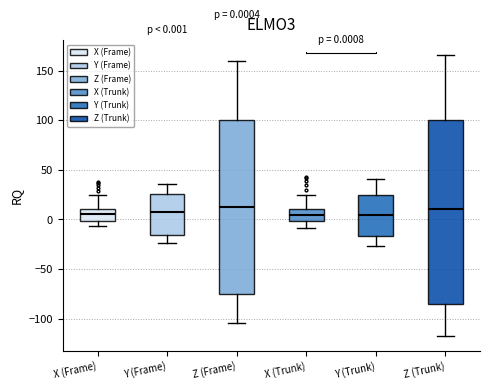

Comparing the boxes themselves (not the whiskers), which one is the tallest?

Z (Trunk)